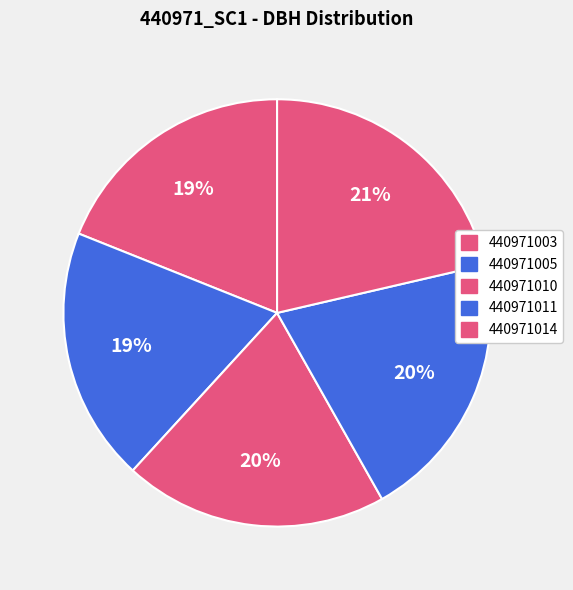

What percentage is the 440971003 slice, to the nearest percent?

19%